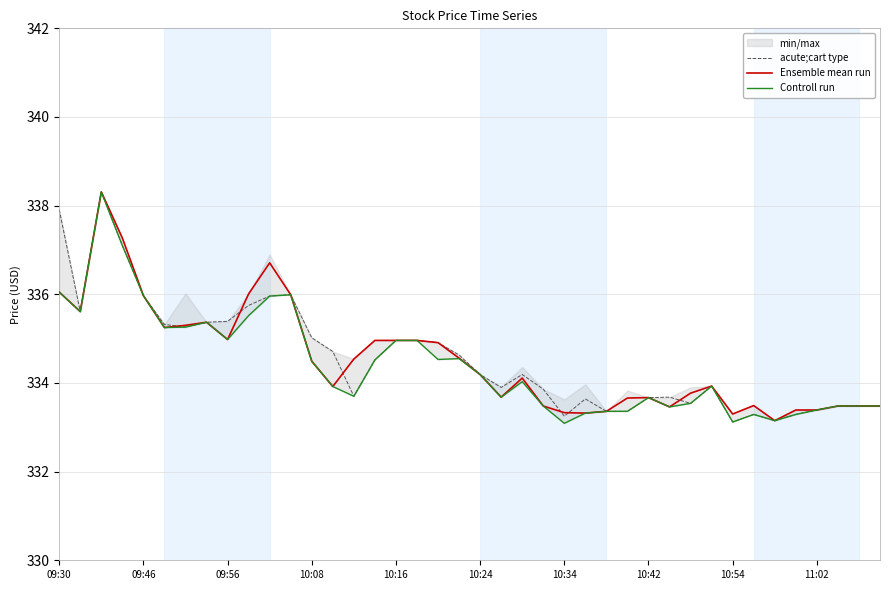

Does the chart have visible grid lines?

Yes